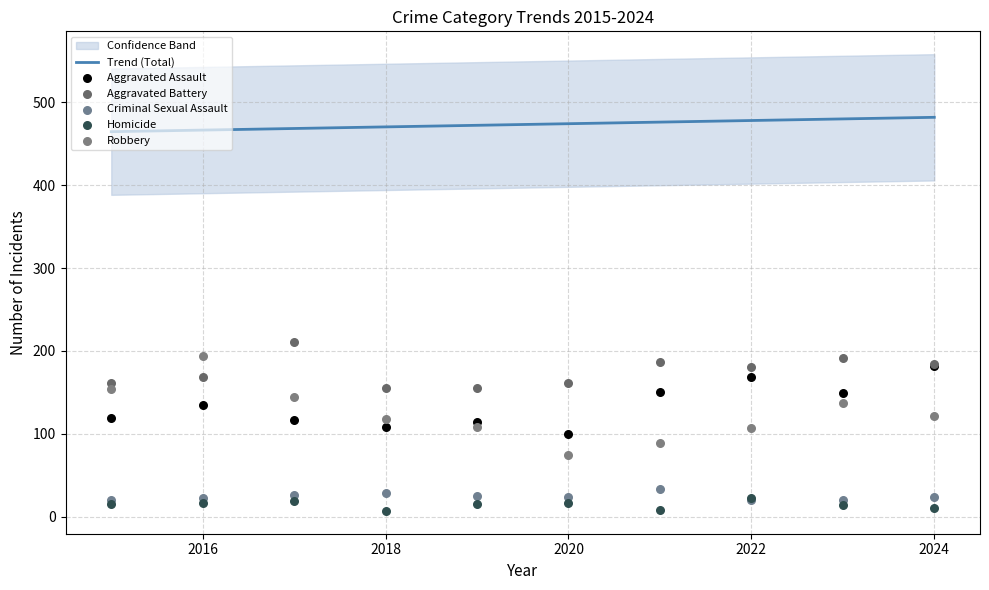

The value of Trend (Total) at 2016 is 466.5. True or false?

True